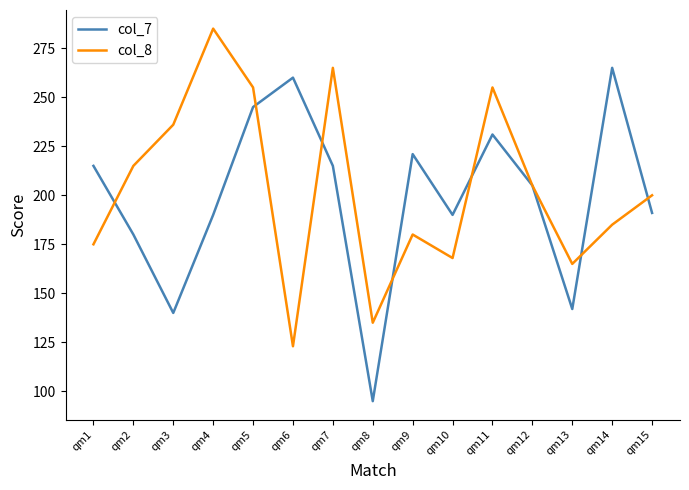

Where is the first local maximum for col_7?

qm6